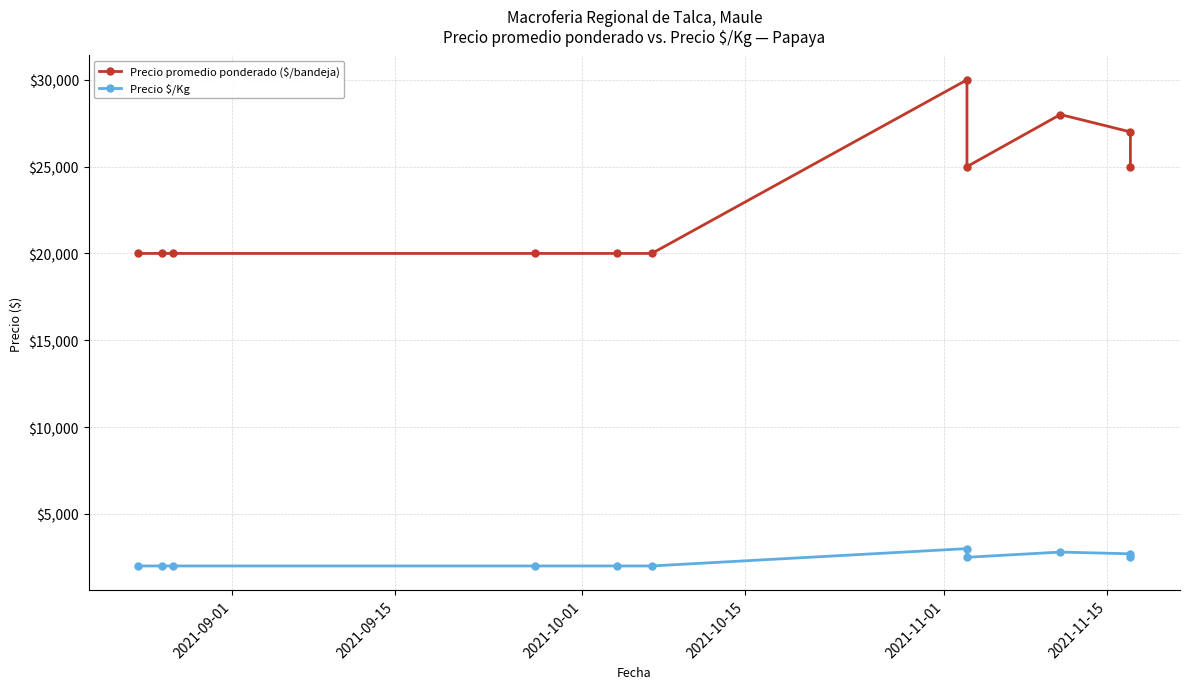

In Precio promedio ponderado ($/bandeja), how many points are higher than both neighbors (excluding endpoints)?

2